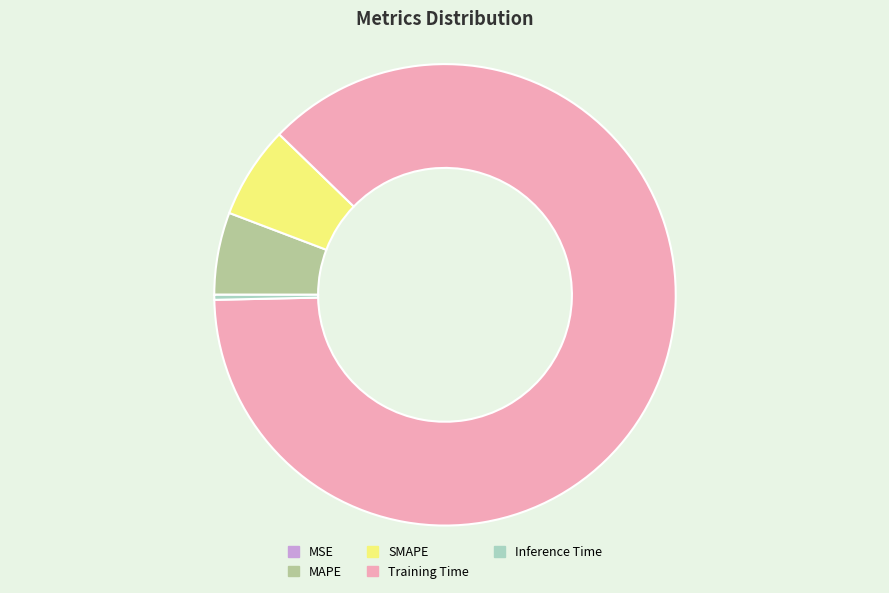

Is there any slice that represents more than half of the pie?

Yes